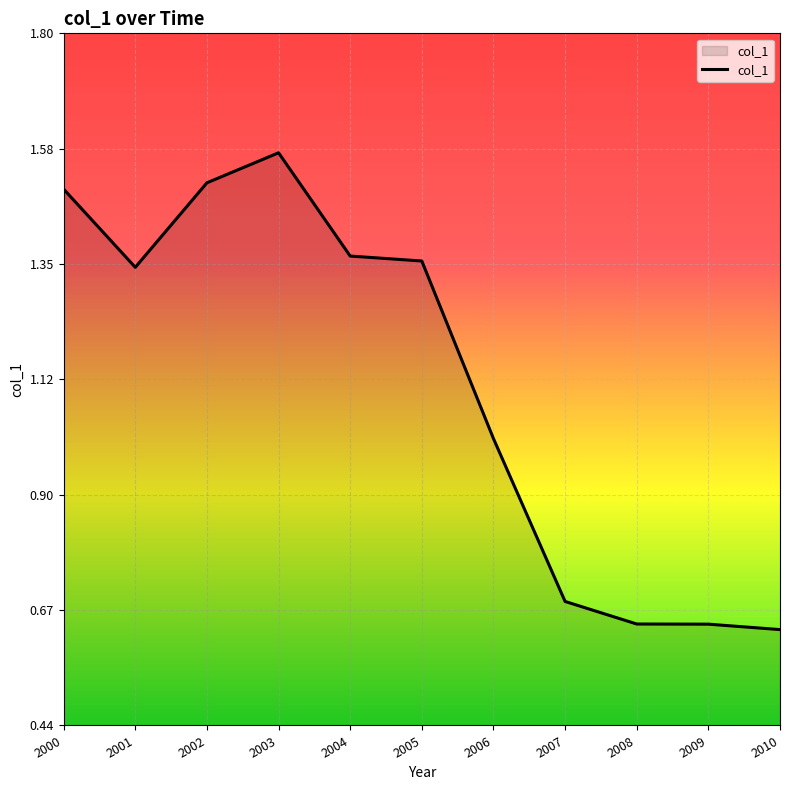

Is it true that the value at 2010 is 0.2?

False